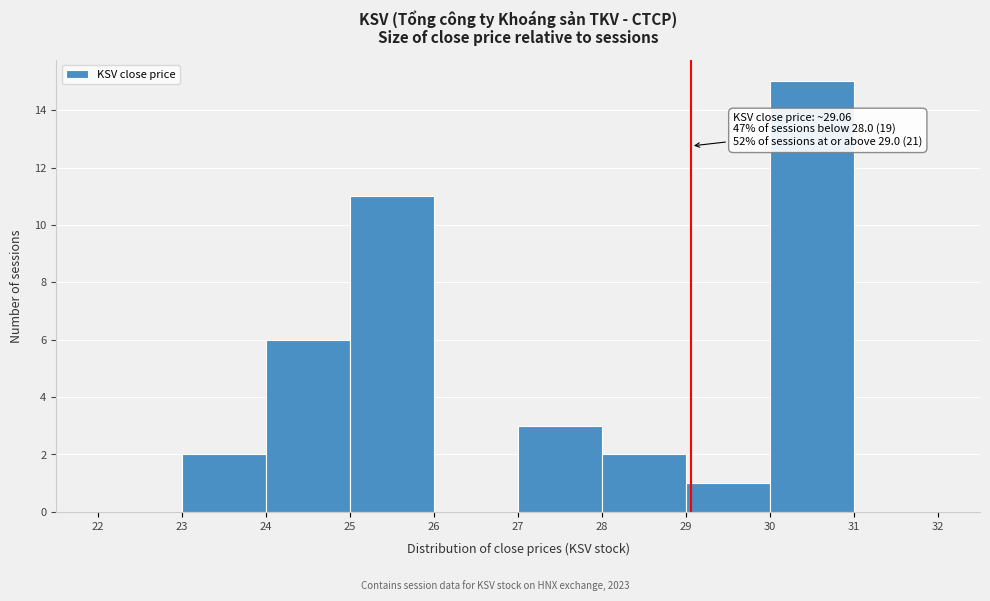

Which range on the x-axis has the tallest bar?

30 to 31